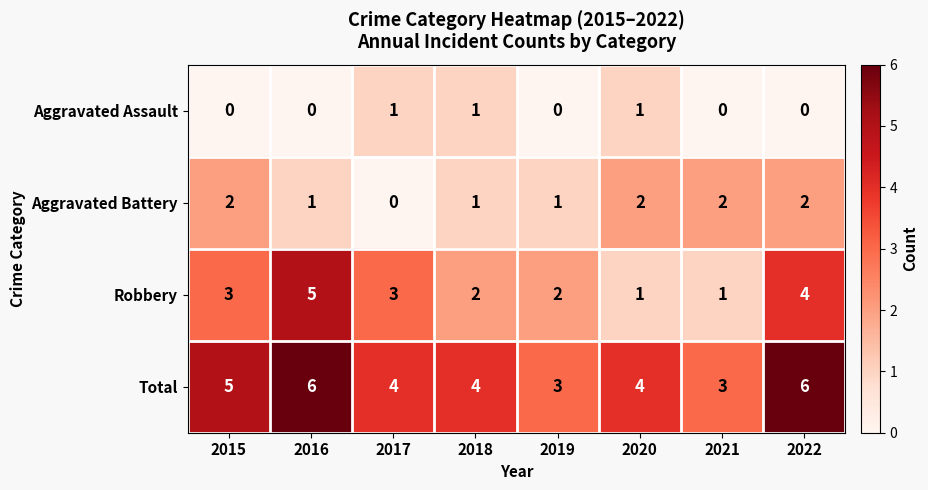

List the series in order of their peak value, highest first.

Total, Robbery, Aggravated Battery, Aggravated Assault